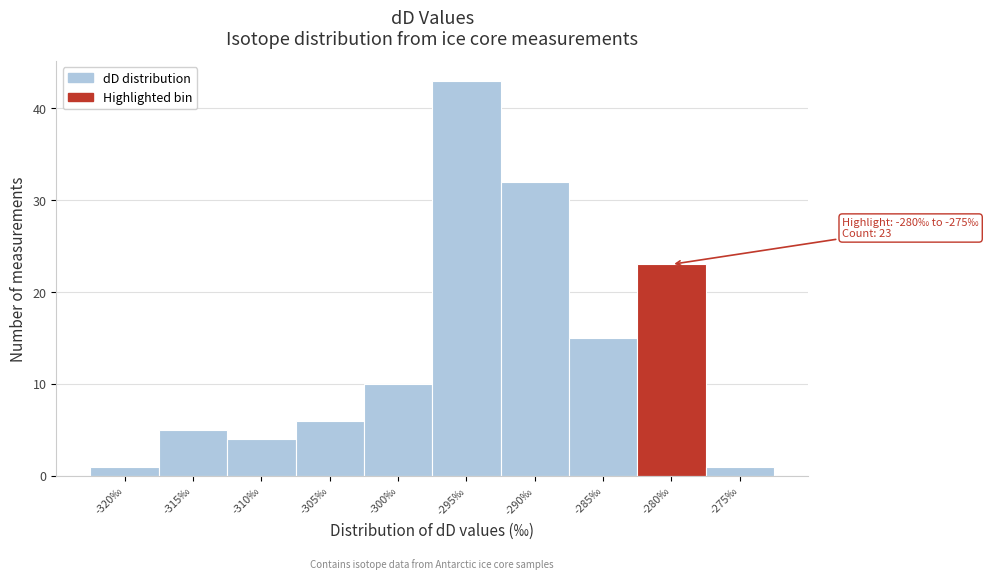

Reading left to right, list all the values displayed in this chart.

-320‰=1	-315‰=5	-310‰=4	-305‰=6	-300‰=10	-295‰=43	-290‰=32	-285‰=15	-280‰=23	-275‰=1